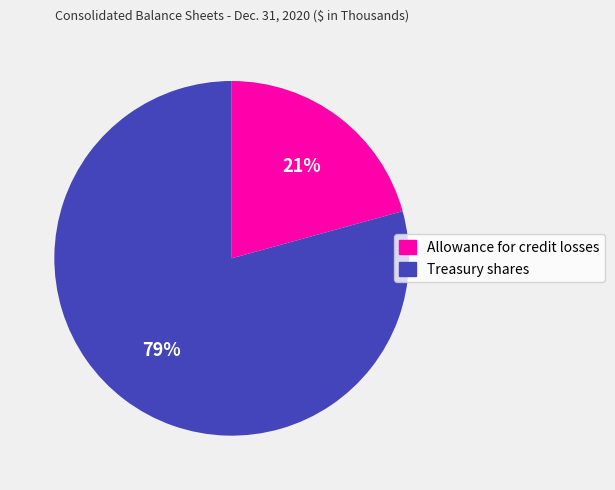

How many segments does this pie chart have?

2